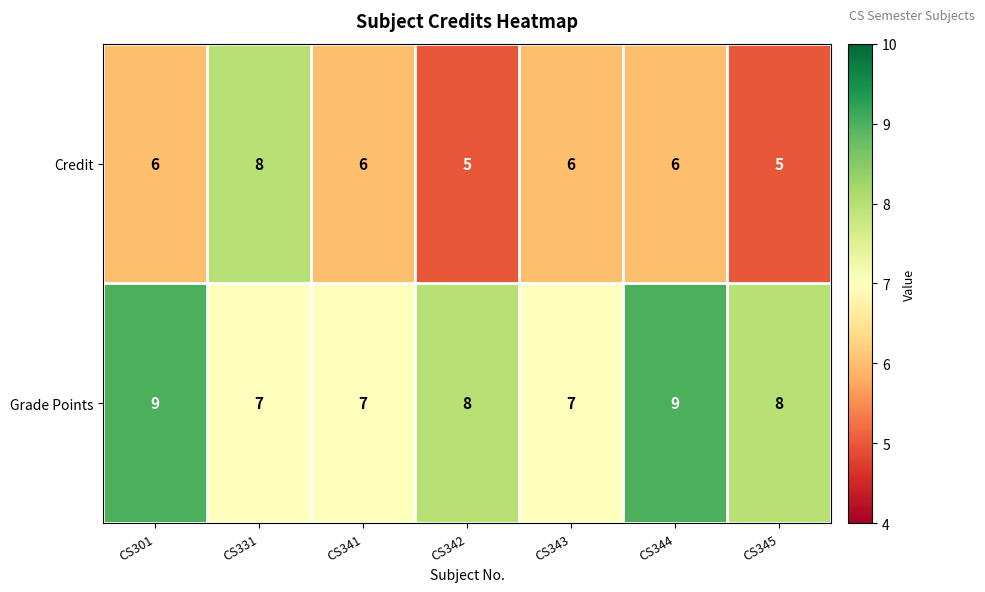

What is the minimum value for Grade Points?

7